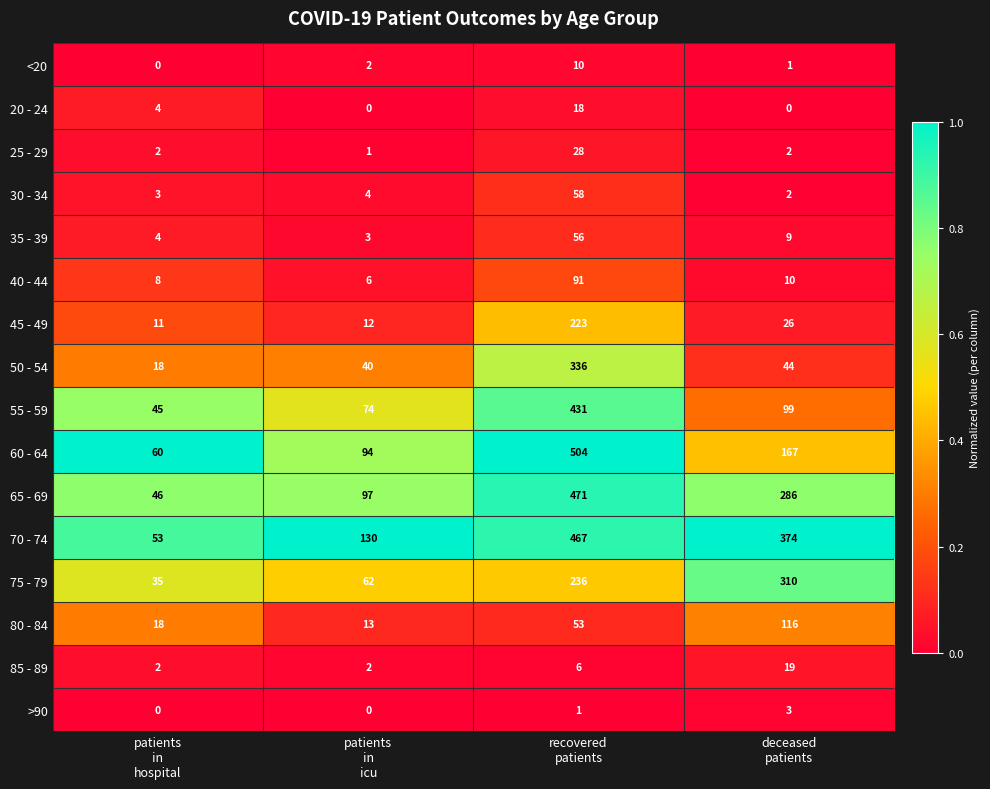

List the series in order of their peak value, lowest first.

>90, <20, 20 - 24, 85 - 89, 25 - 29, 35 - 39, 30 - 34, 40 - 44, 80 - 84, 45 - 49, 75 - 79, 50 - 54, 55 - 59, 70 - 74, 65 - 69, 60 - 64